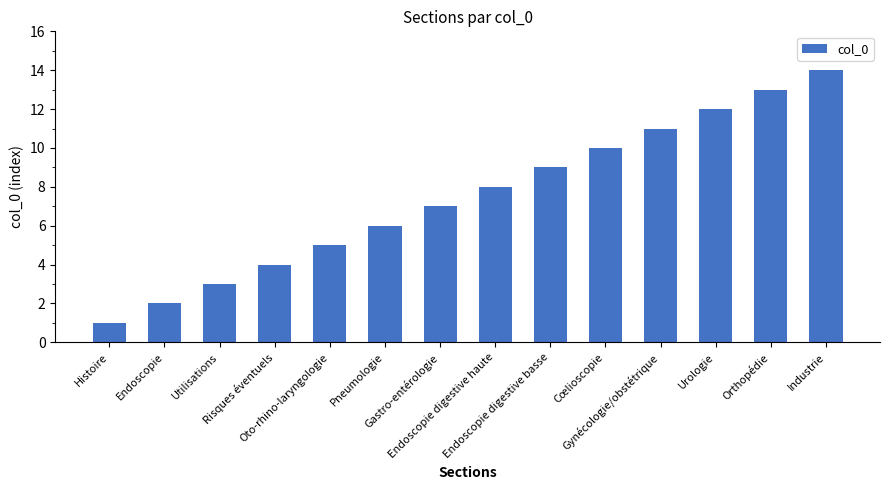

What is the sum of the values at Oto-rhino-laryngologie and Urologie?

17